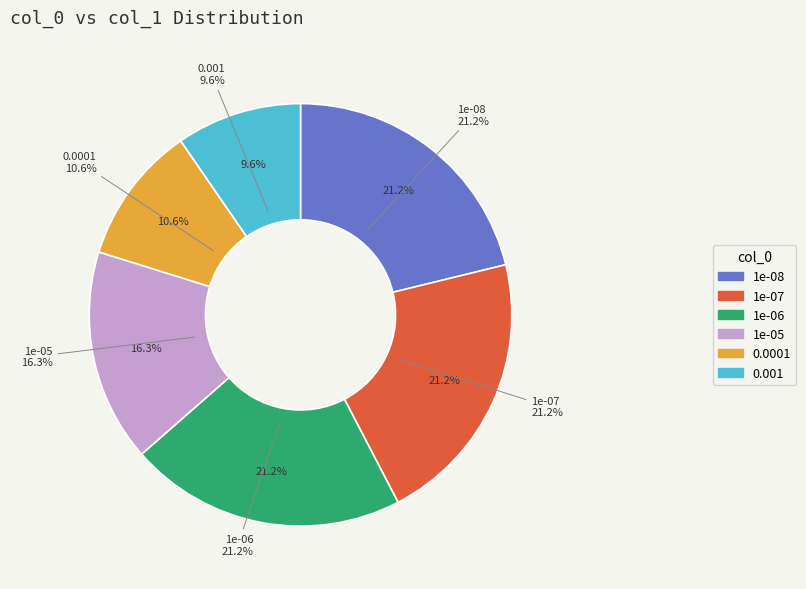

To the nearest percent, what percentage of the pie is 0.0001?

11%